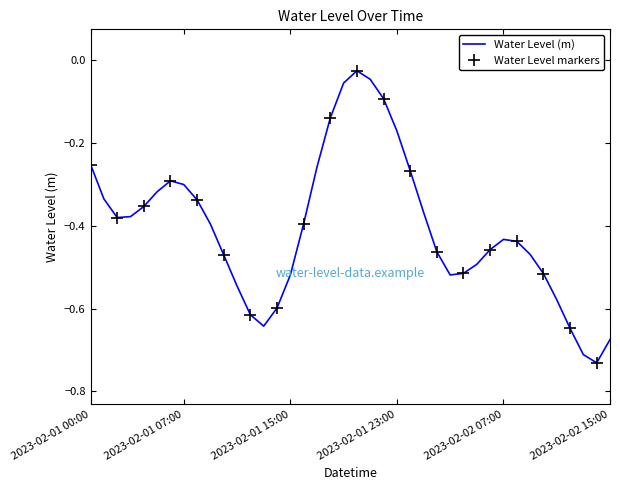

How many data points does each series have?

40